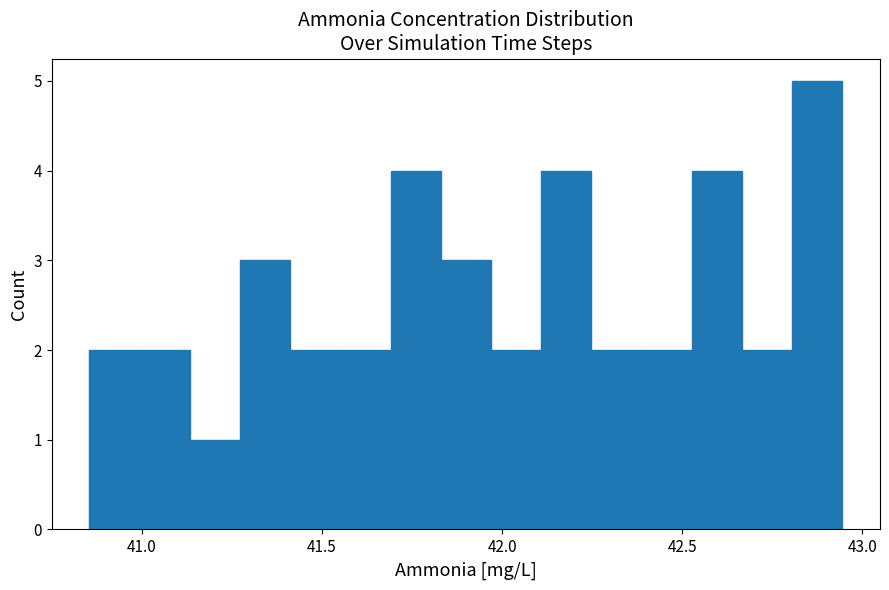

Read against the x-axis, roughly where is the centre of the tallest bar?

42.85